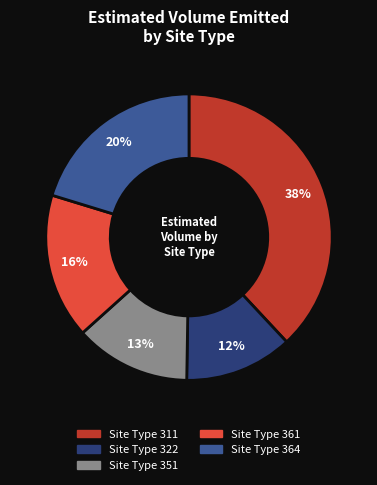

How many slices are in this pie chart?

5